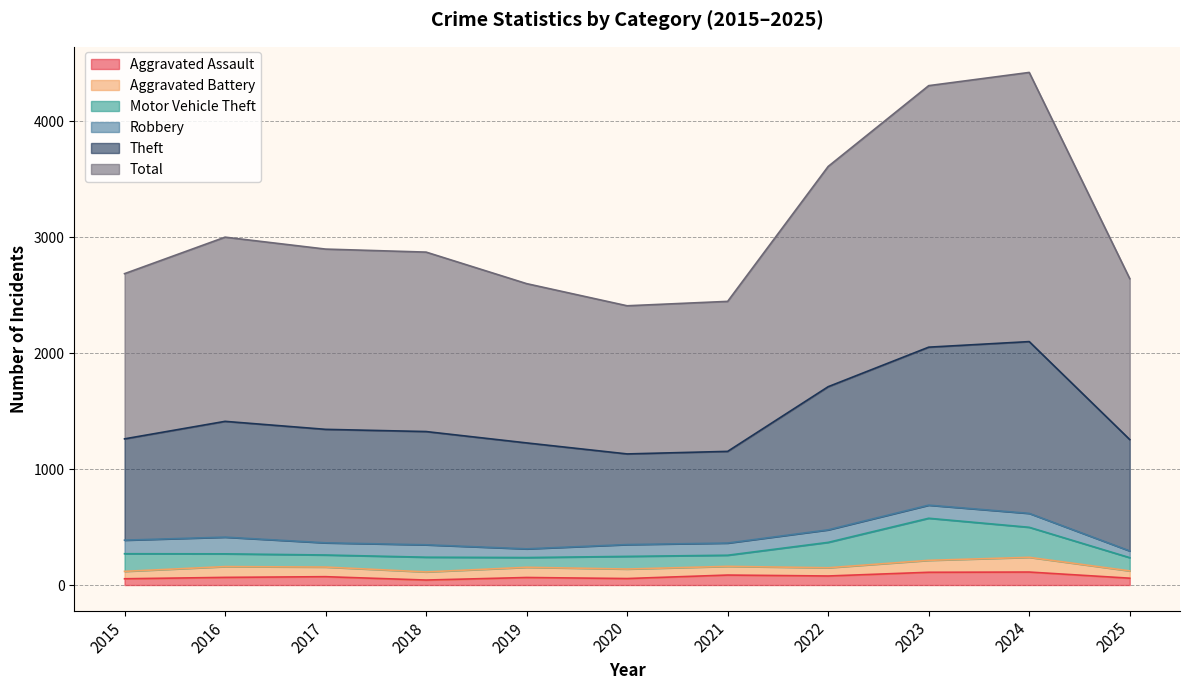

The Aggravated Assault series shows 43 at 2018. True or false?

True